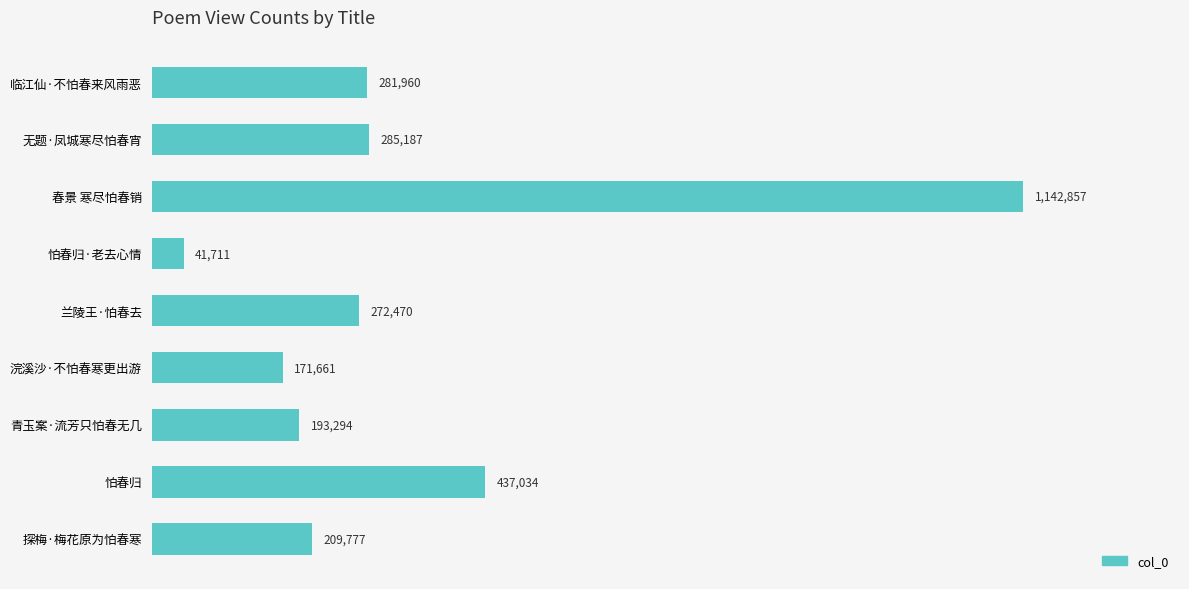

Does the chart contain any negative values?

No